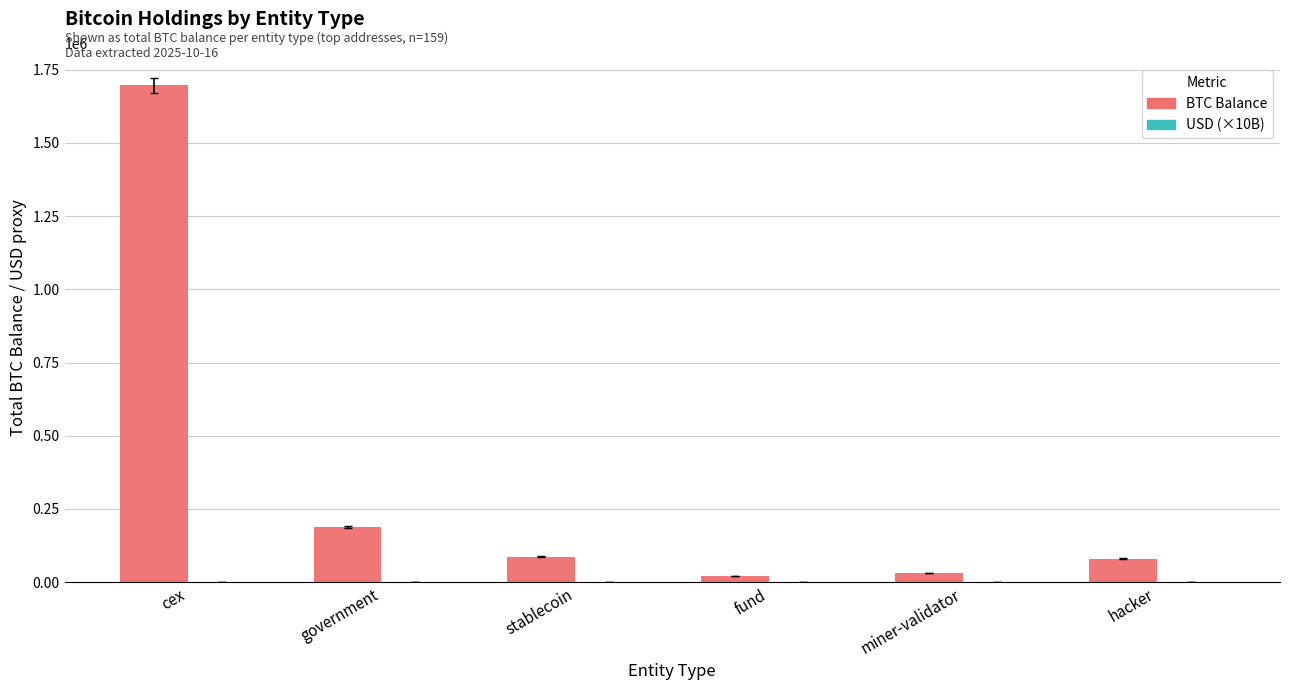

Which label corresponds to the largest value in the chart?

cex